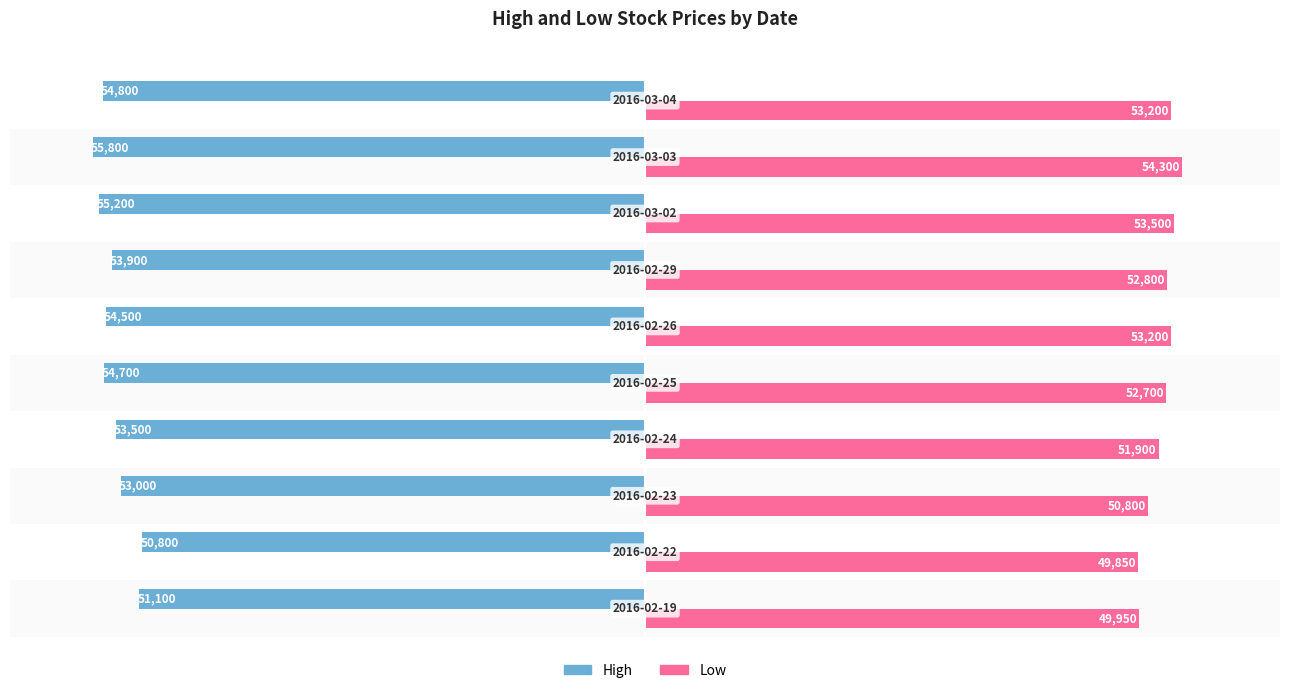

Rank the series by their maximum value, from lowest to highest.

High, Low